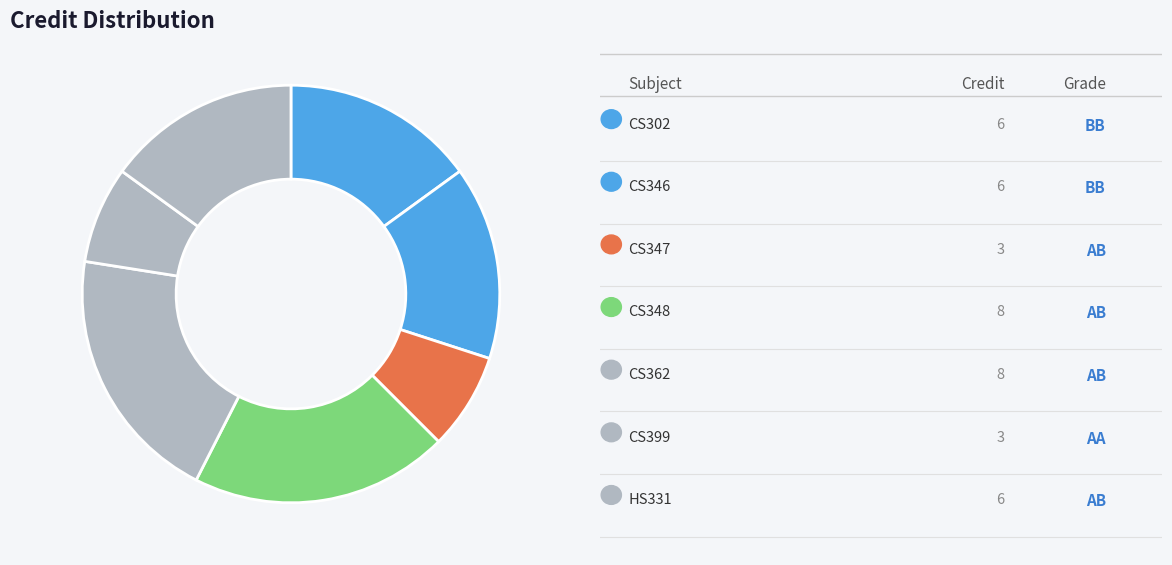

How many slices are in this pie chart?

7